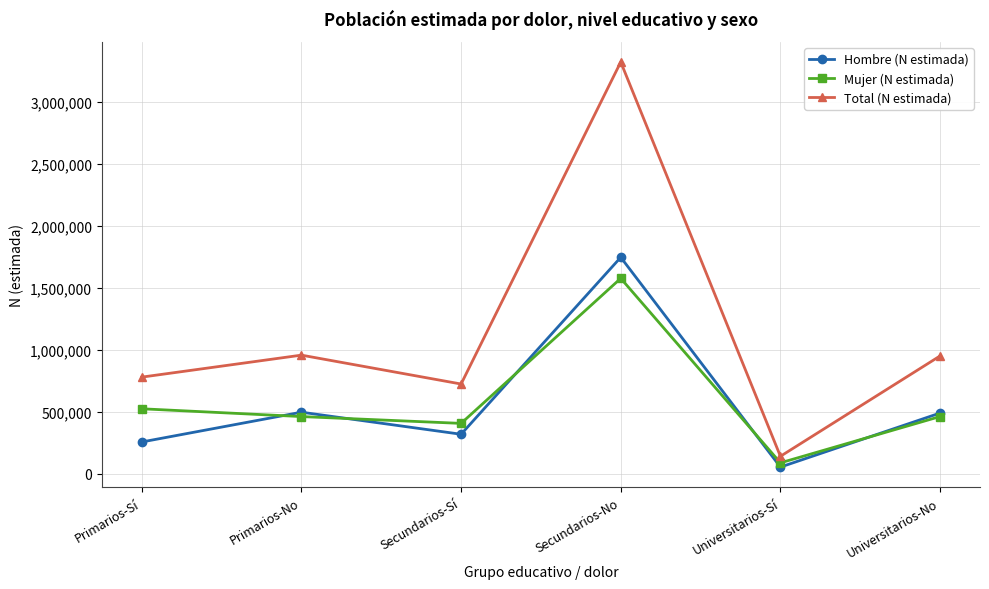

What is the label of the 3rd point from the right?

Secundarios-No